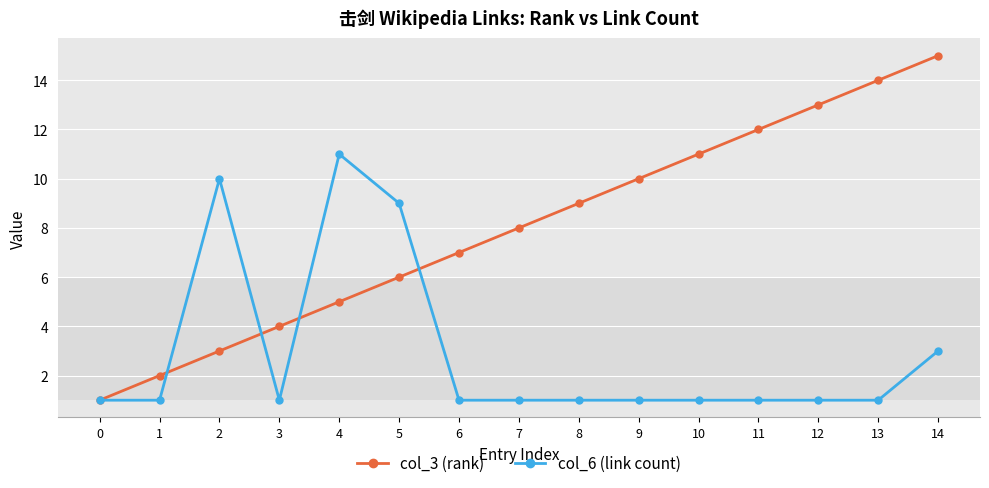

Reading right to left, extract all data points from this chart.

col_3 (rank): 15	14	13	12	11	10	9	8	7	6	5	4	3	2	1
col_6 (link count): 3	1	1	1	1	1	1	1	1	9	11	1	10	1	1